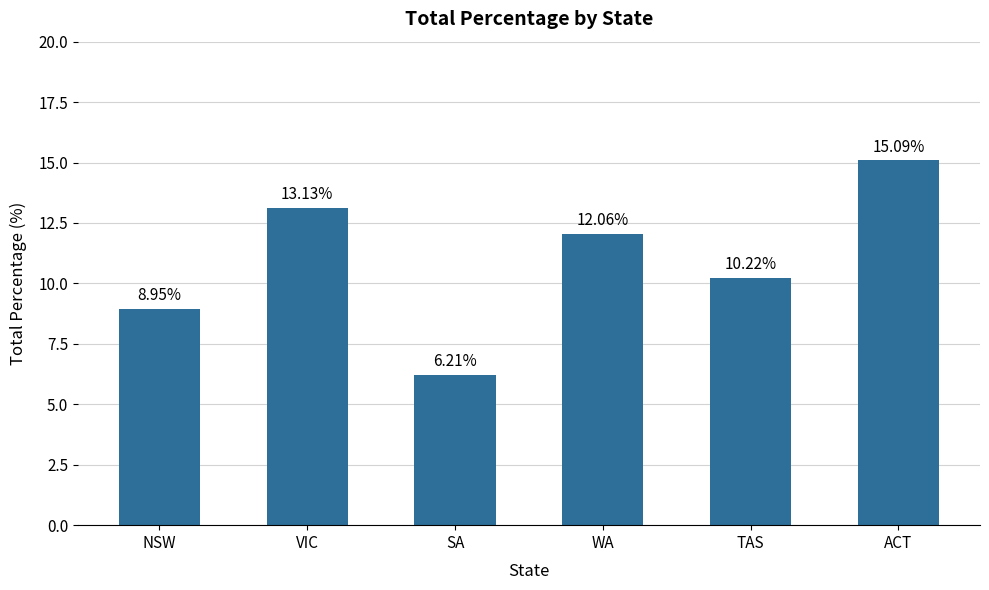

The chart shows a value of 13.1 at VIC. True or false?

True